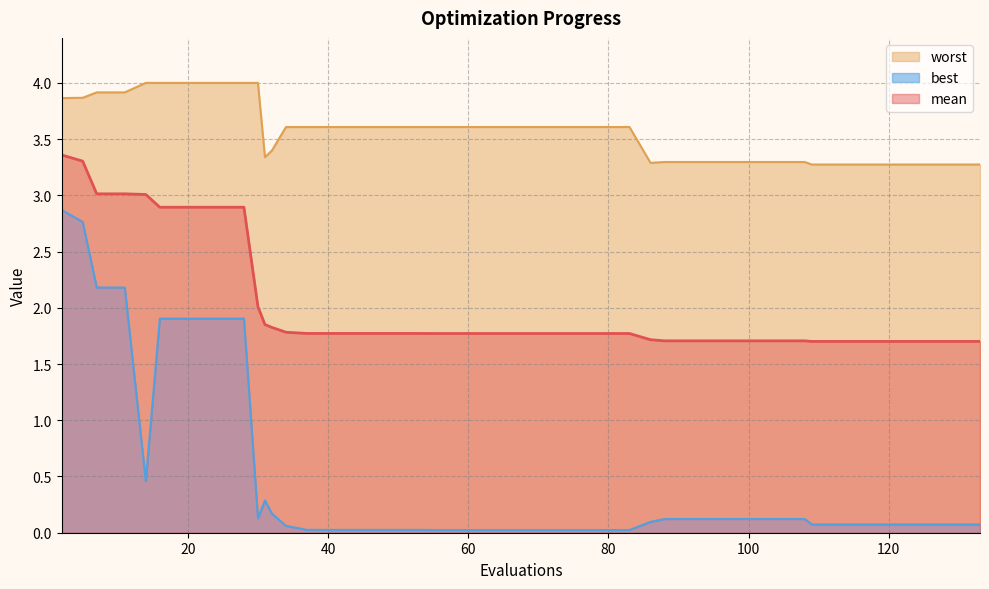

Which has a higher value, 14 or 71?

14